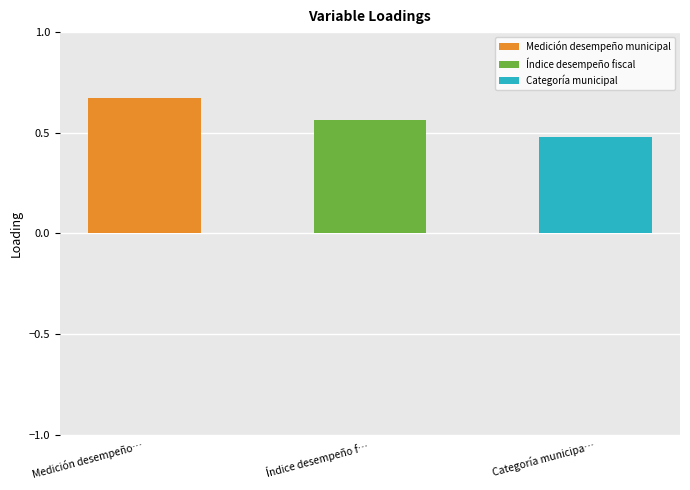

Does the chart contain any negative values?

No